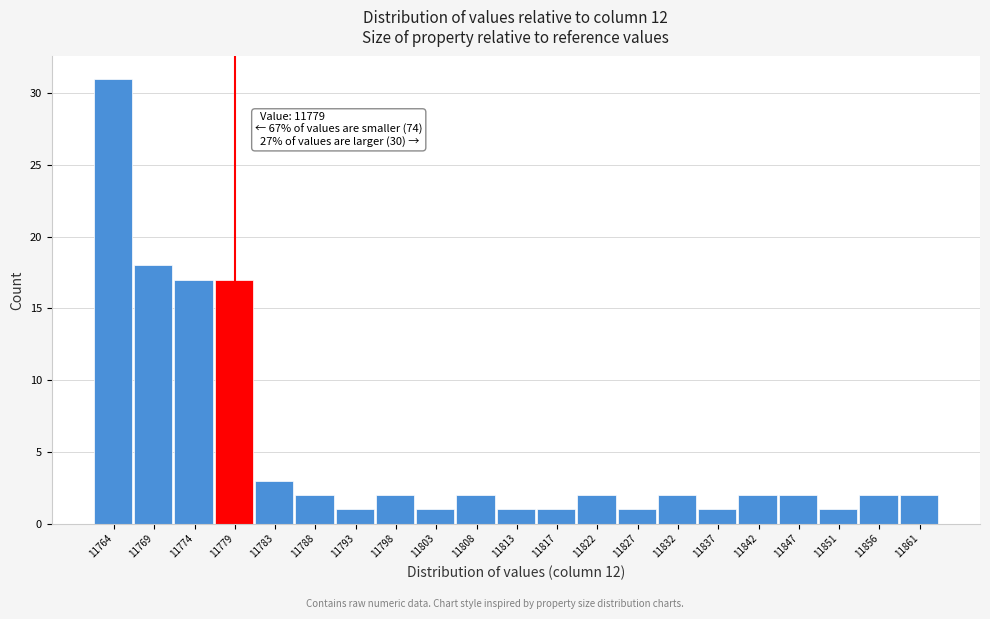

Which range on the x-axis has the tallest bar?

11762.0 to 11767.0